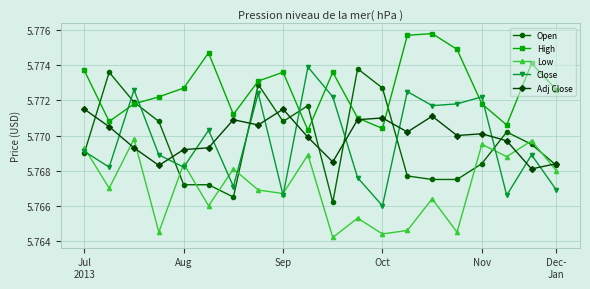

After their last crossing, which series has the higher values: Low or Open?

Open